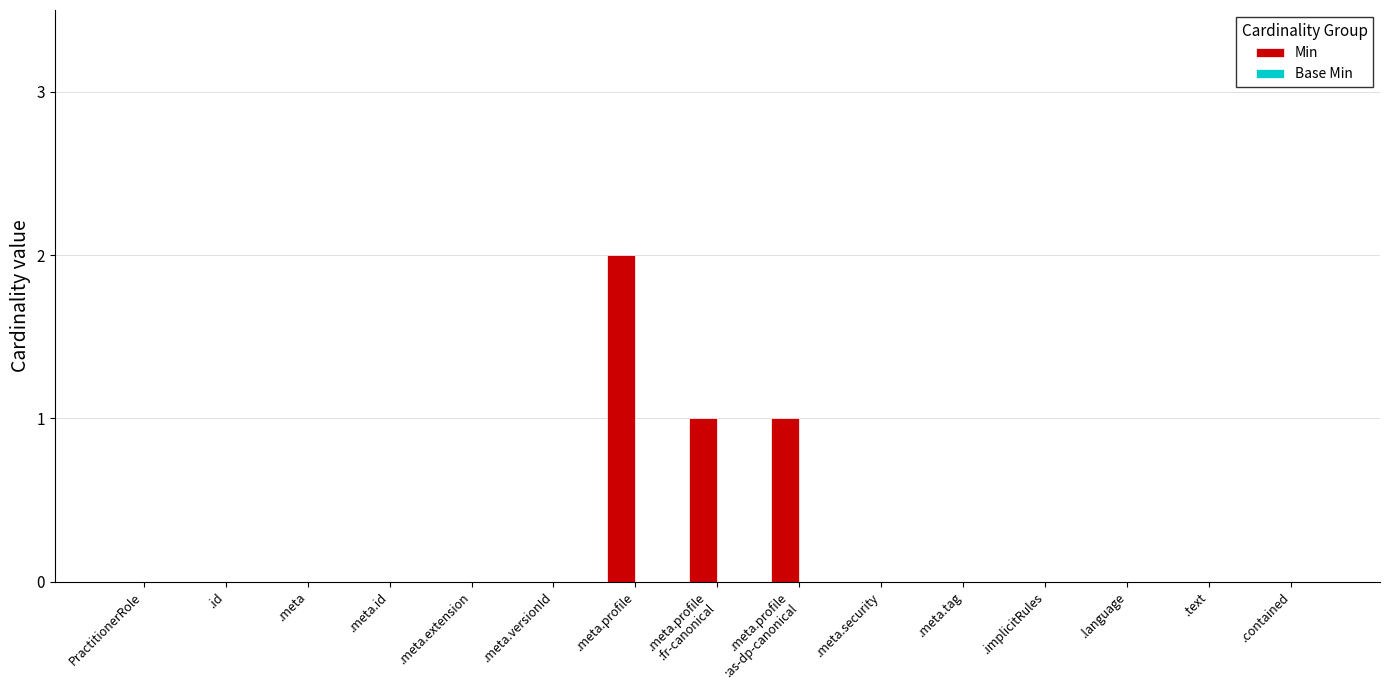

What is the sum of all values?

4